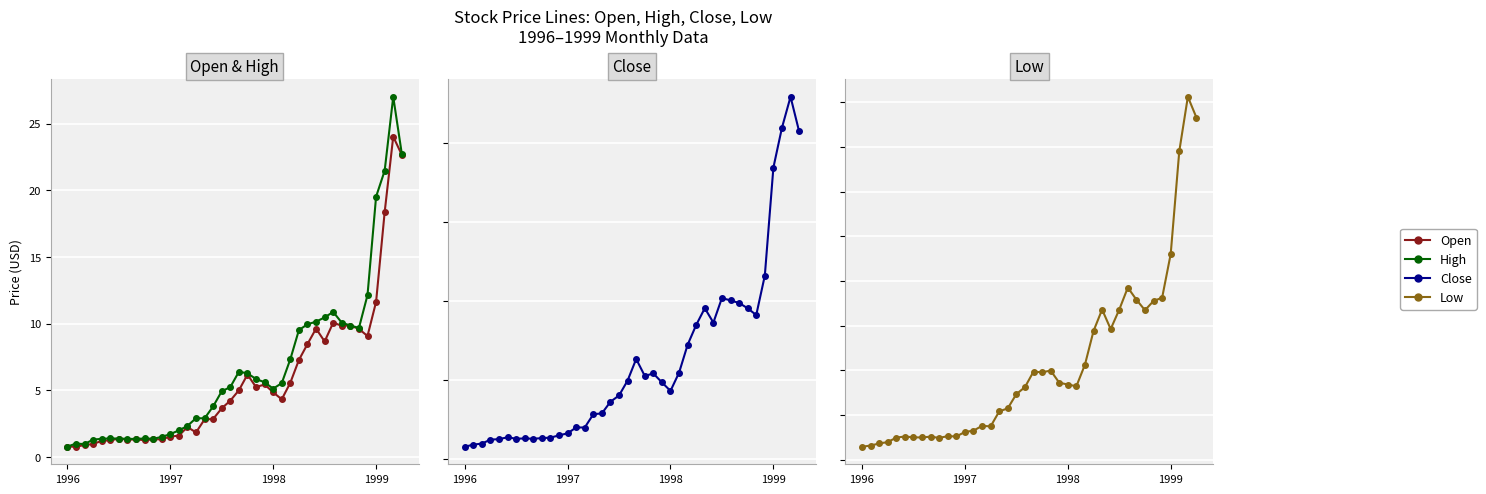

Where does the Close series first go above 4?

18